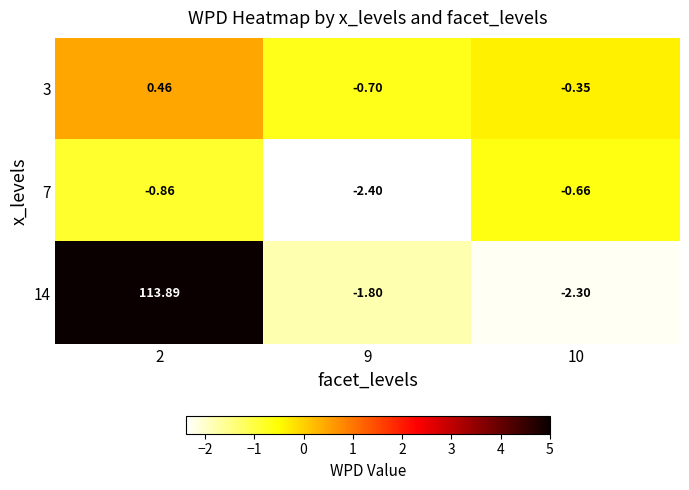

How many categories are shown in the chart?

3